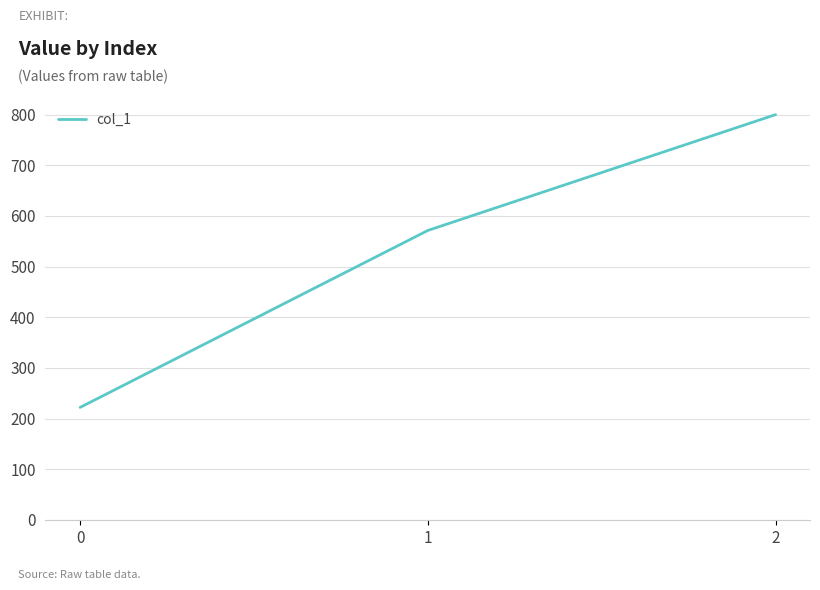

The chart shows a value of 800.0 at 2. True or false?

True